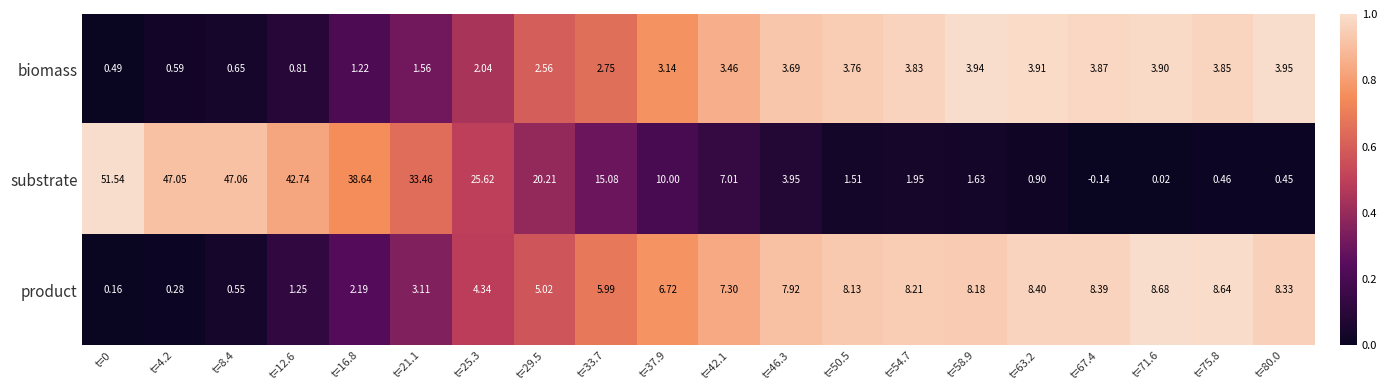

Which series has the largest total across all categories?

substrate